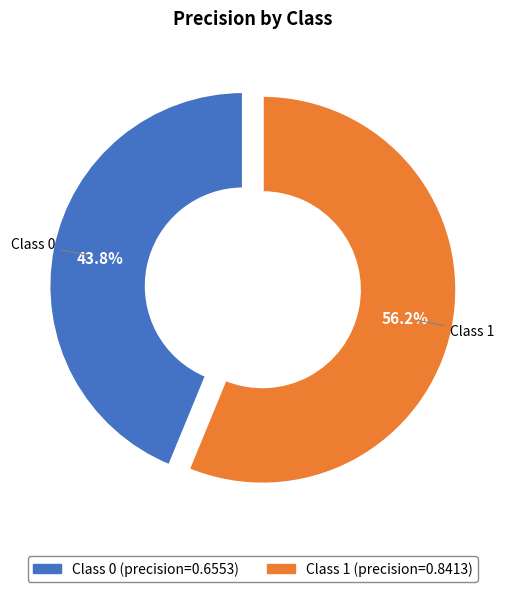

The 0 slice represents 44% of the pie. True or false?

True